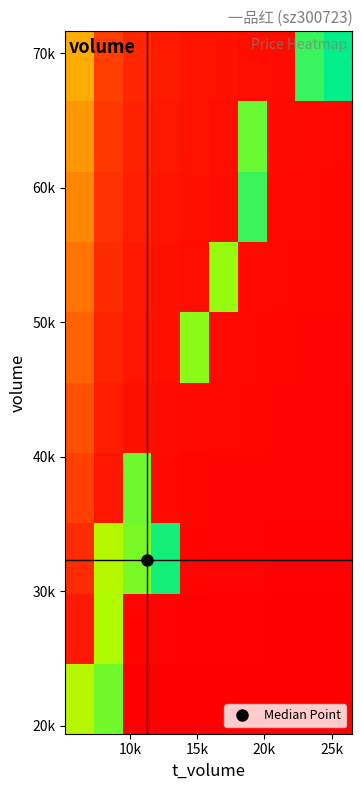

Count the number of categories in the chart.

10